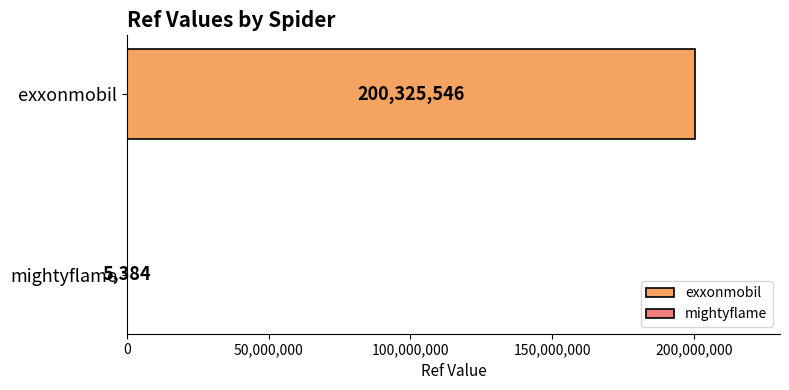

What is the highest value of the exxonmobil series?

200325546